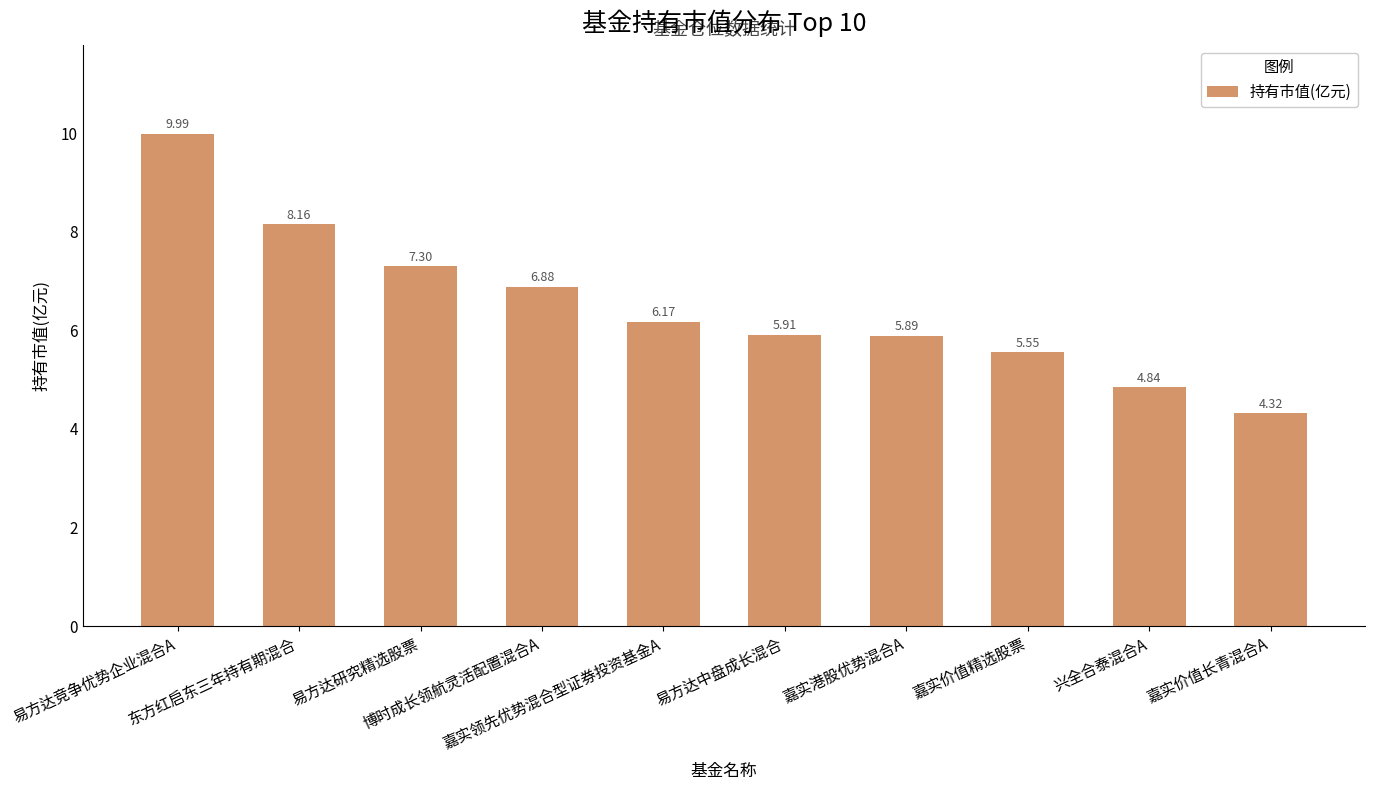

At which label does the data first exceed 6?

易方达竞争优势企业混合A